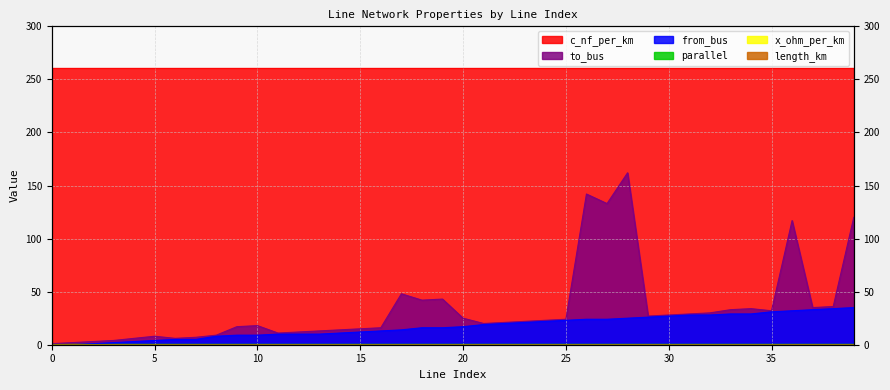

Between 29 and 22, which is larger?

29